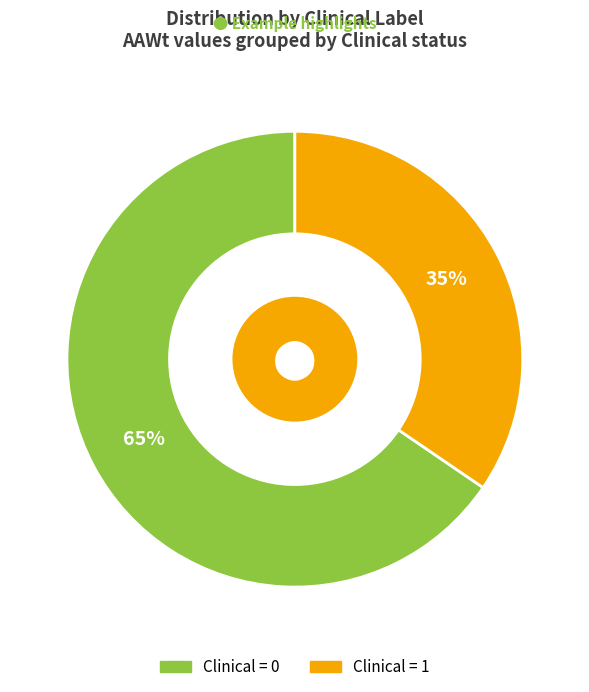

What percentage is the Clinical = 1 slice, to the nearest percent?

35%